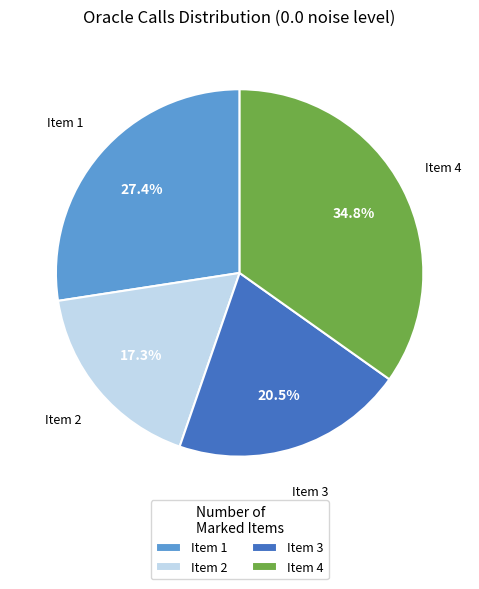

What portion of the pie excludes Item 2?

82.7%